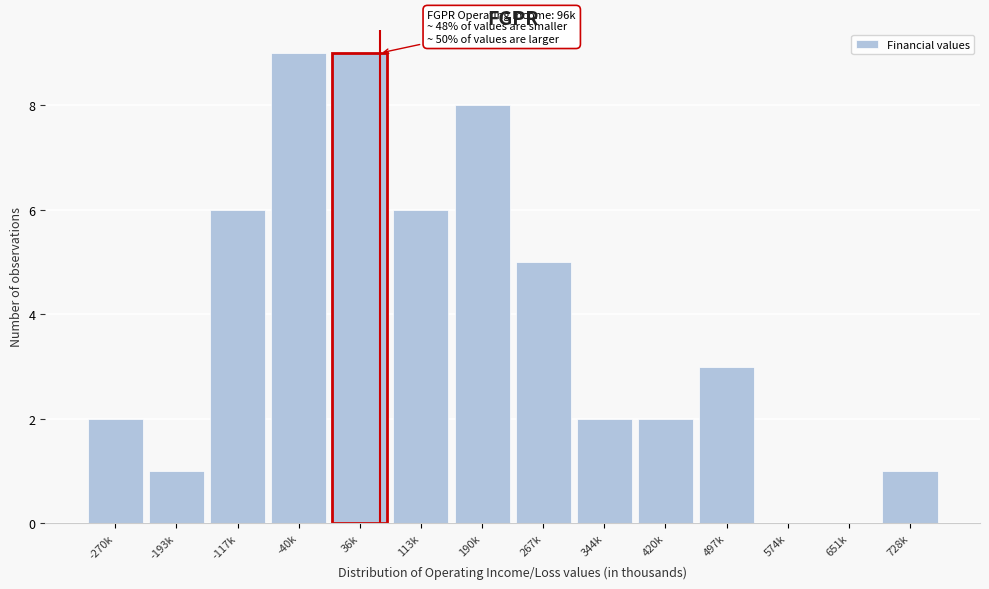

Reading left to right, extract all data points from this chart.

-270k=2	-193k=1	-117k=6	-40k=9	36k=9	113k=6	190k=8	267k=5	344k=2	420k=2	497k=3	574k=0	651k=0	728k=1